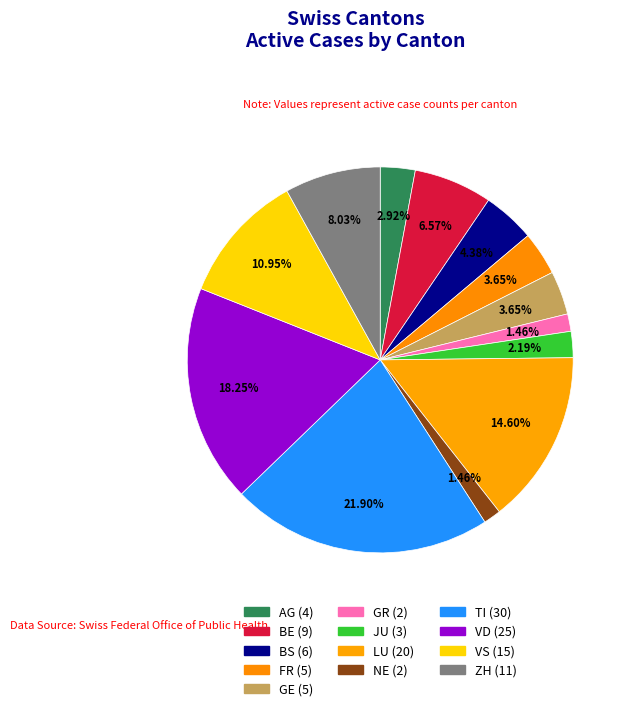

How many slices are in this pie chart?

13